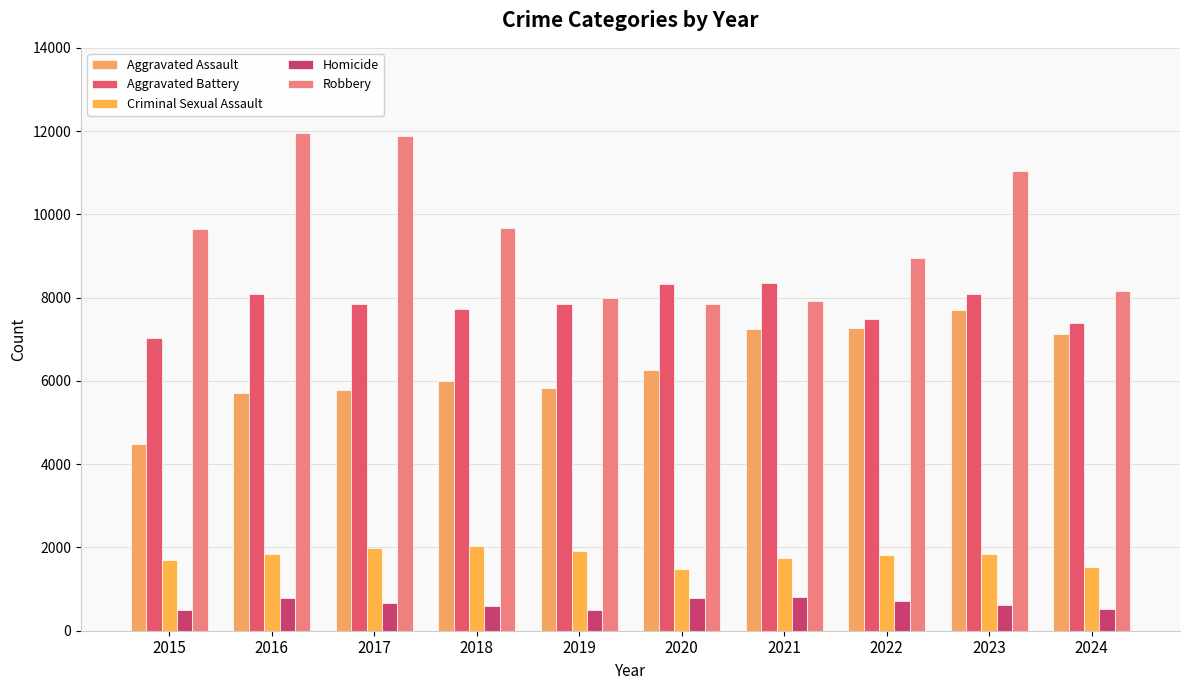

At which label does Criminal Sexual Assault first exceed 1844?

2016